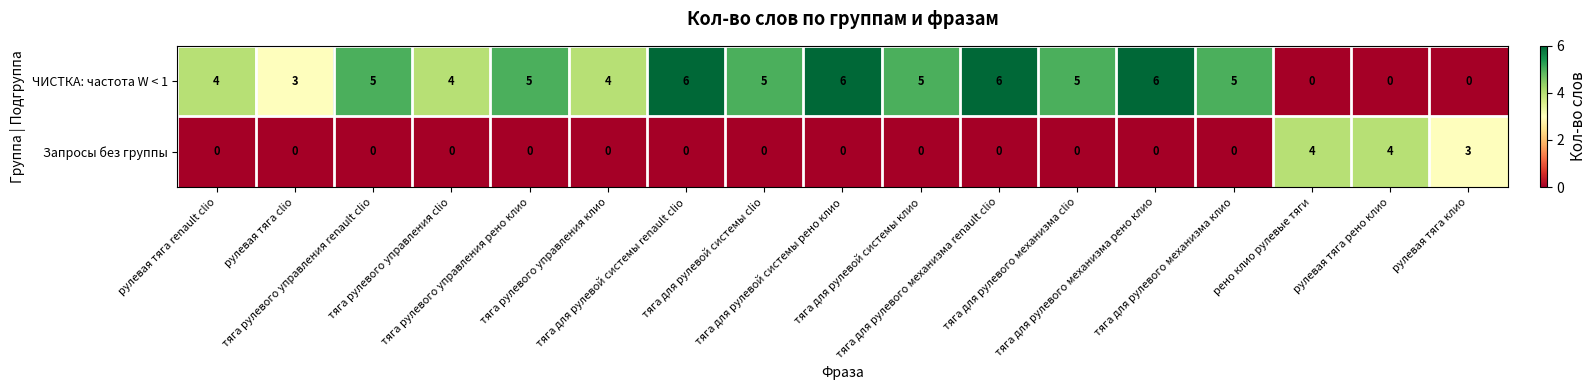

What is the average value of the ЧИСТКА: частота W < 1 series?

4